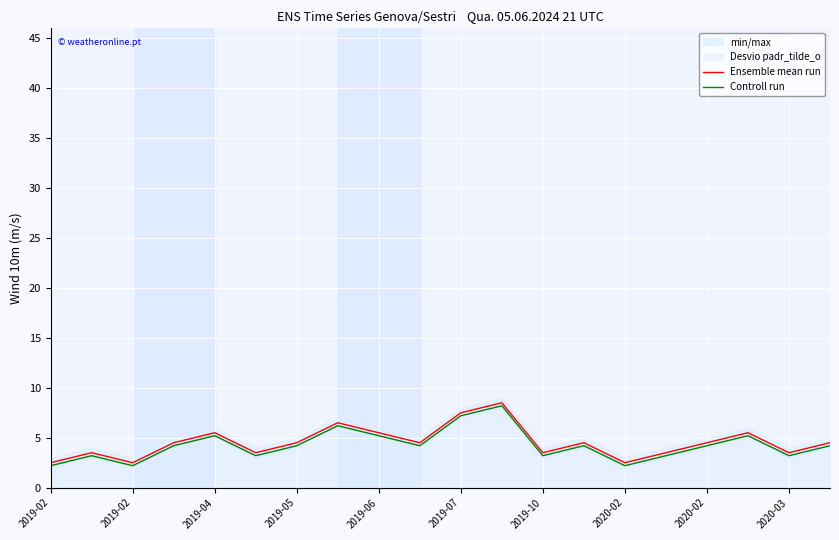

What is the sum of all Controll run values?

85.0